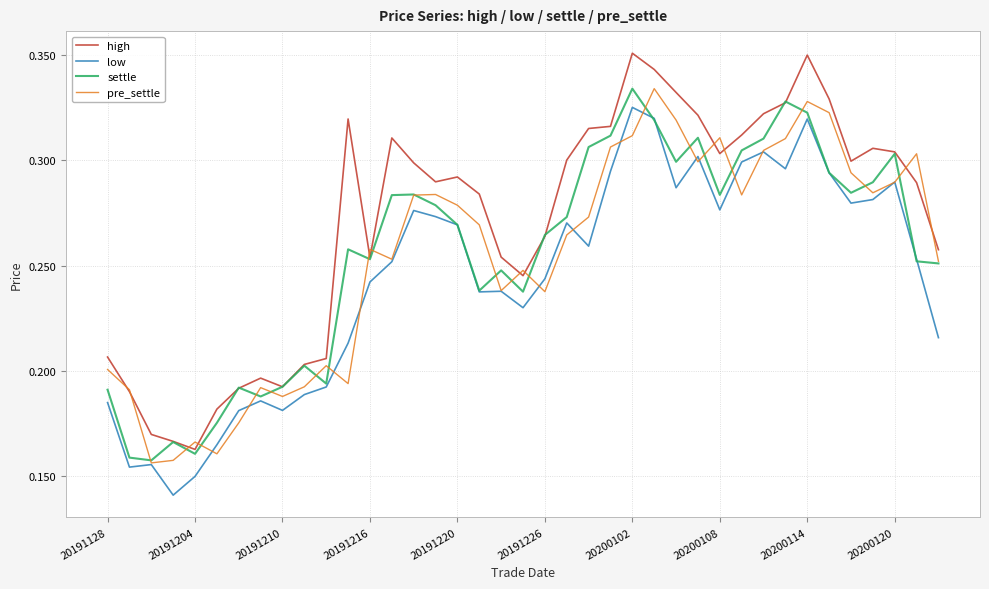

True or false: high and low intersect in this chart.

False